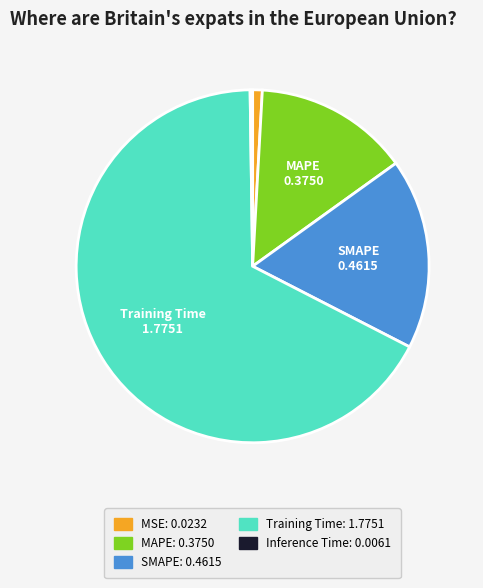

Does any single category account for the majority?

Yes